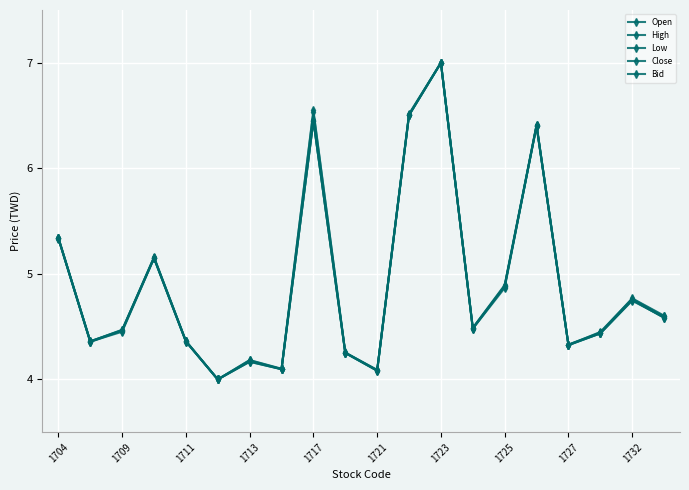

How many data points in High are above 4?

19